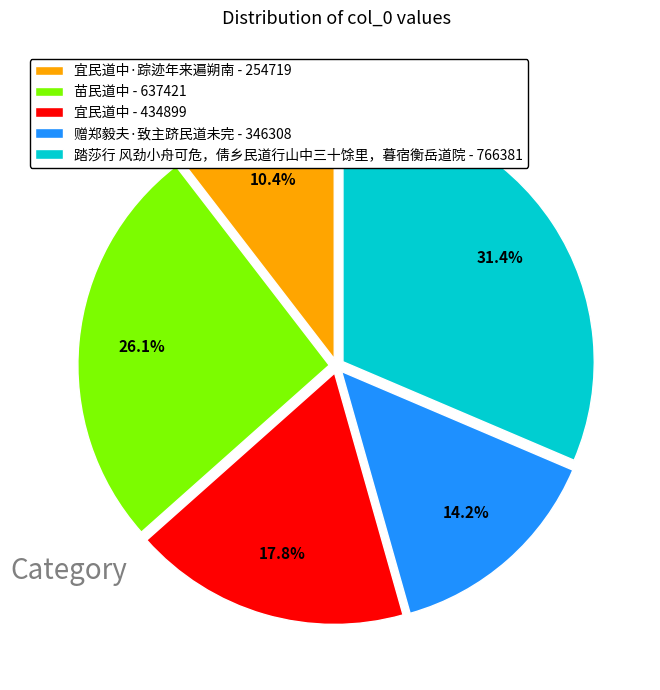

Between 苗民道中 - 637421 and 宜民道中·踪迹年来遍朔南 - 254719, which is larger?

苗民道中 - 637421